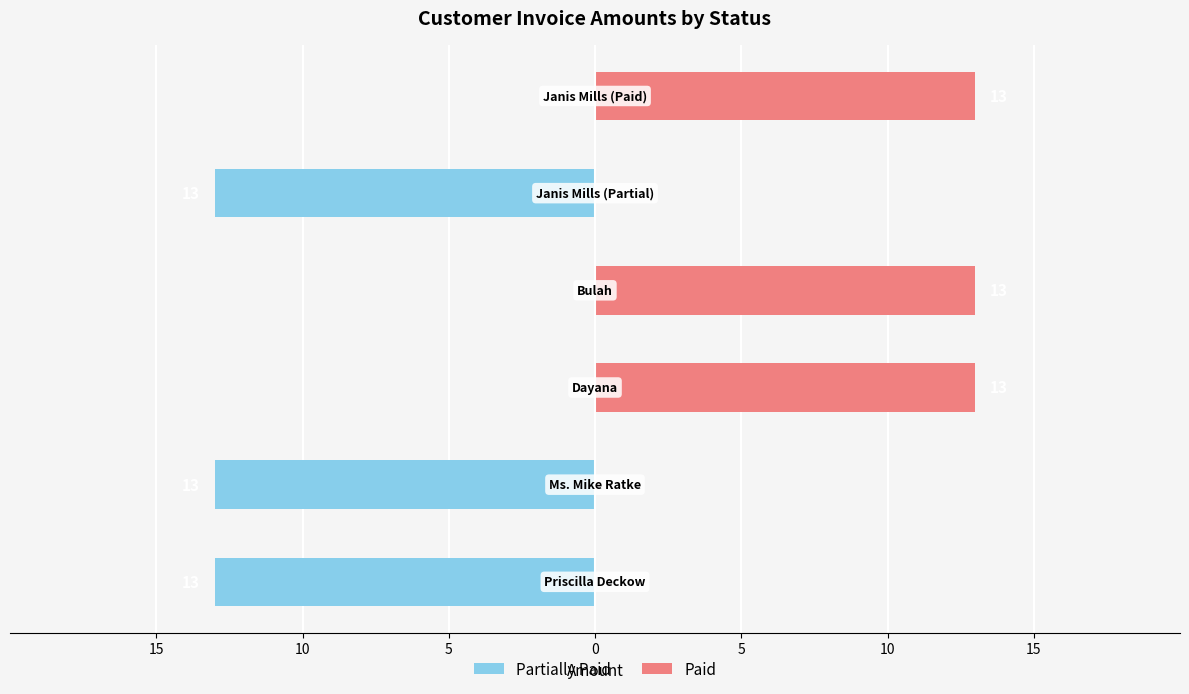

What is the maximum value shown in the chart?

13